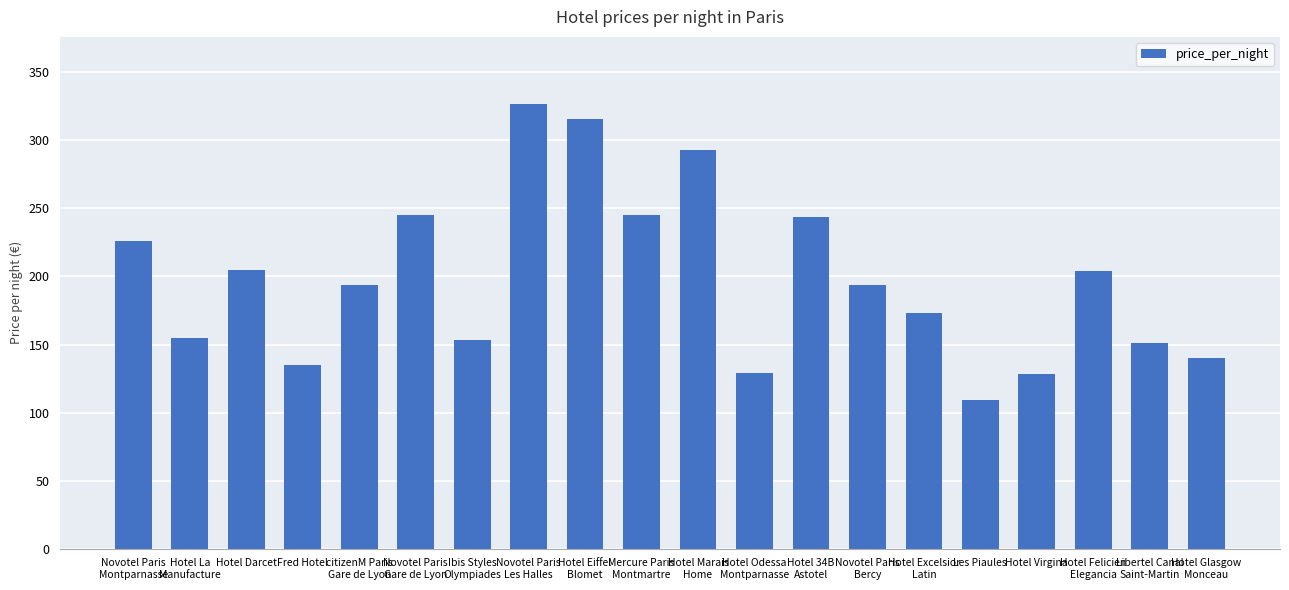

Where does the data first go above 194?

Novotel Paris
Montparnasse